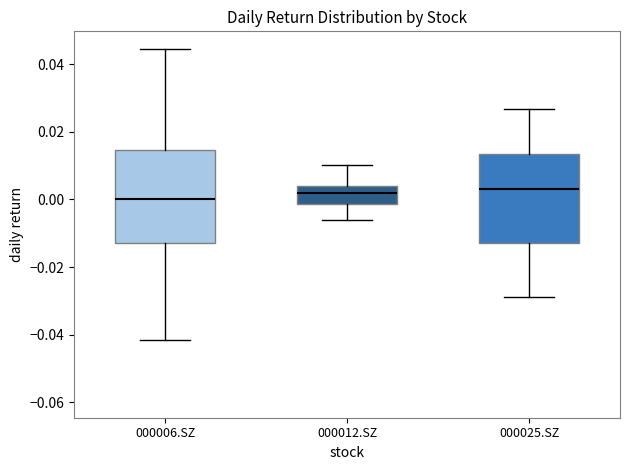

Reading left to right, transcribe this box plot: for each box, give where its median line is, the range the box spans, and where its two whiskers end, as read against the y-axis. The values are not printed on the chart, so give them approximately, as read against the axis.

000006.SZ: median 0.000, box -0.012 to 0.014, whiskers -0.042 to 0.044
000012.SZ: median 0.002, box -0.002 to 0.004, whiskers -0.006 to 0.010
000025.SZ: median 0.002, box -0.014 to 0.014, whiskers -0.028 to 0.026